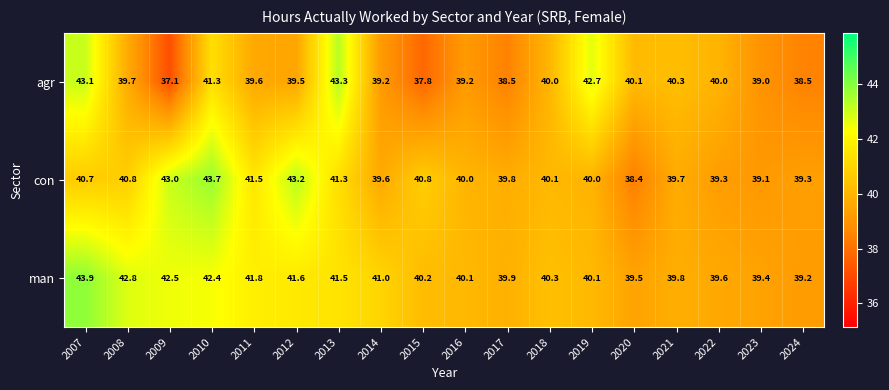

What is the sum of the man values at 2011 and 2012?

83.4